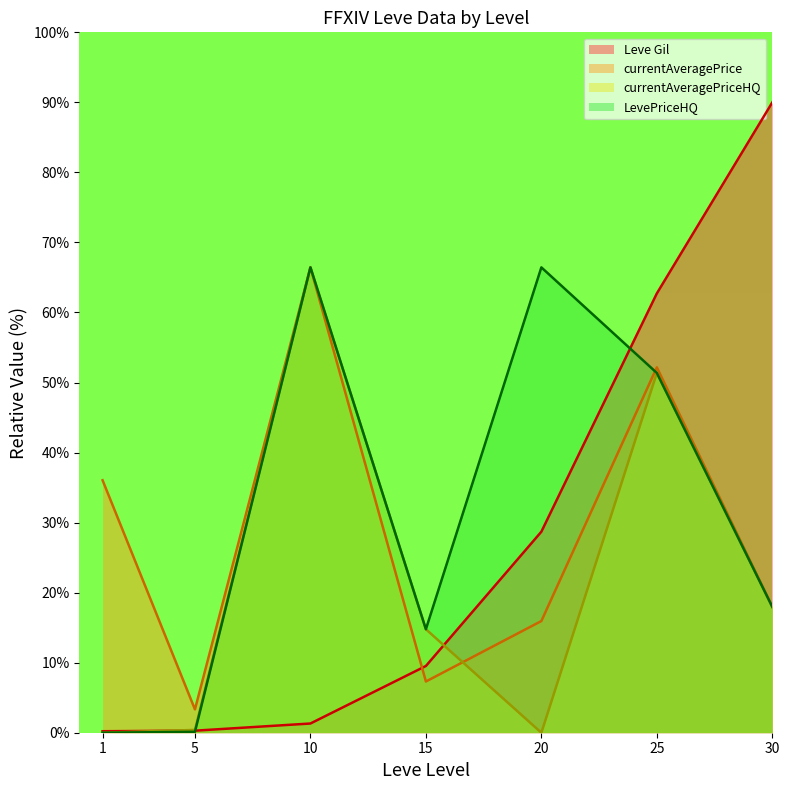

True or false: currentAveragePrice and currentAveragePriceHQ cross at least once.

True